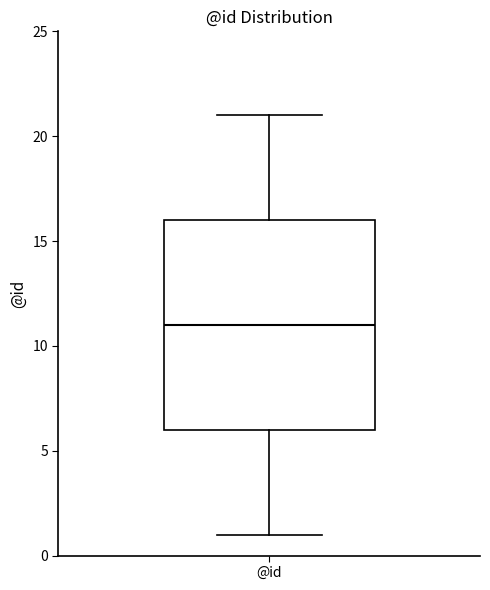

Read this box plot against the y-axis: the position of the median line, the range covered by the box, and the ends of both whiskers. The values are not printed on the chart, so give them approximately, as read against the axis.

median 11, box 6 to 16, whiskers 1 to 21